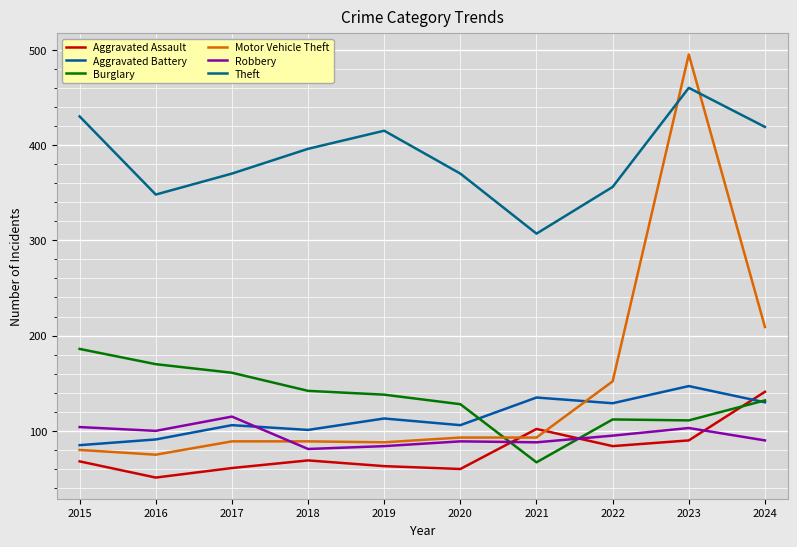

At which category does the chart reach its minimum across all series?

2016